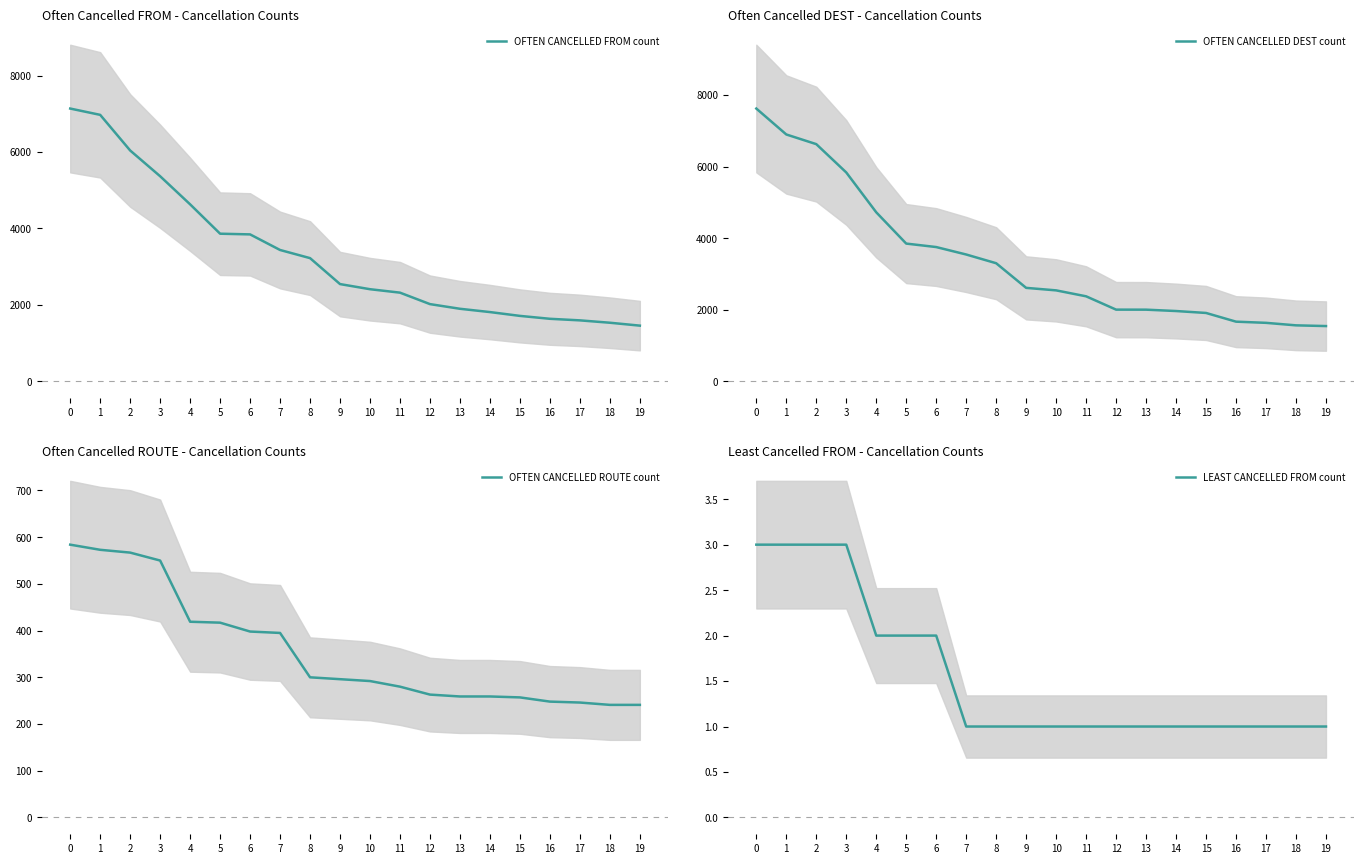

True or false: OFTEN CANCELLED DEST count and LEAST CANCELLED FROM count intersect in this chart.

False